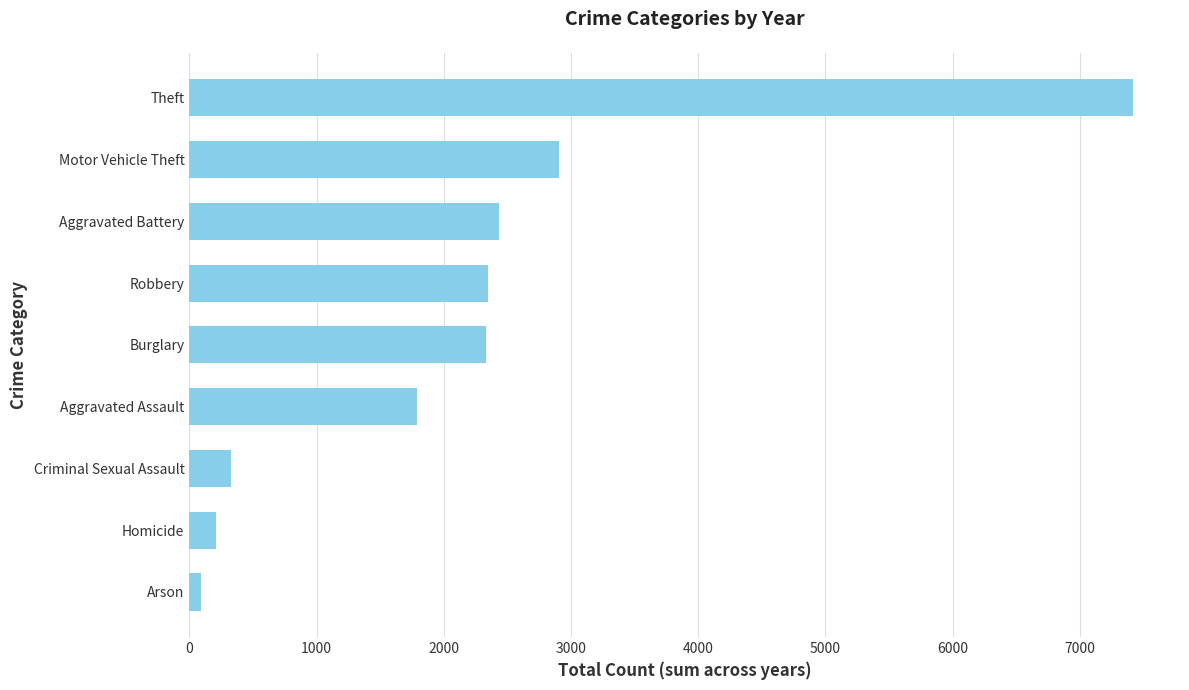

Does the chart contain any negative values?

No